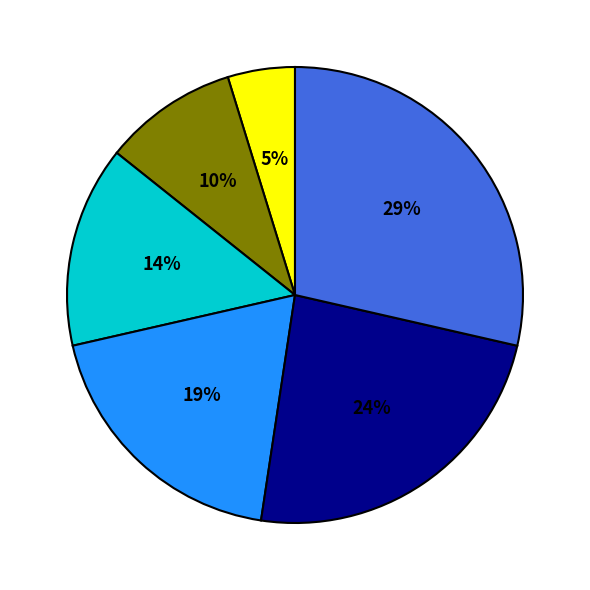

To the nearest percent, what is the average slice percentage?

17%